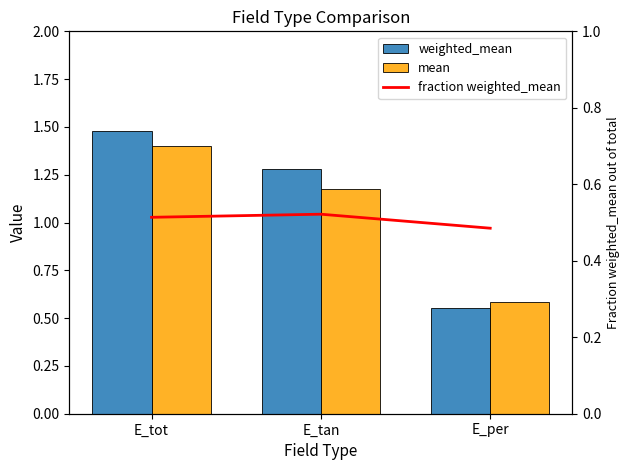

What is the maximum value shown in the chart?

1.5